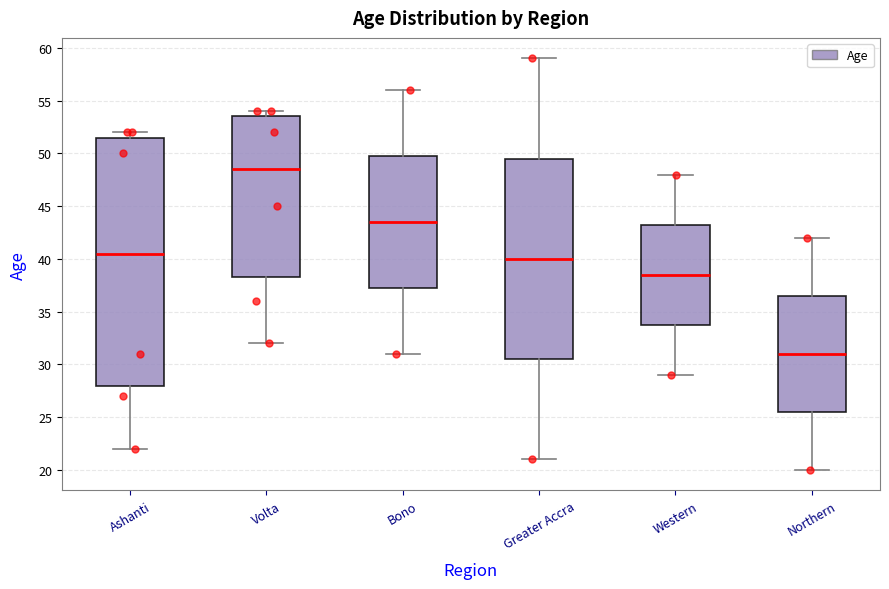

Comparing the boxes themselves (not the whiskers), which one is the tallest?

Ashanti